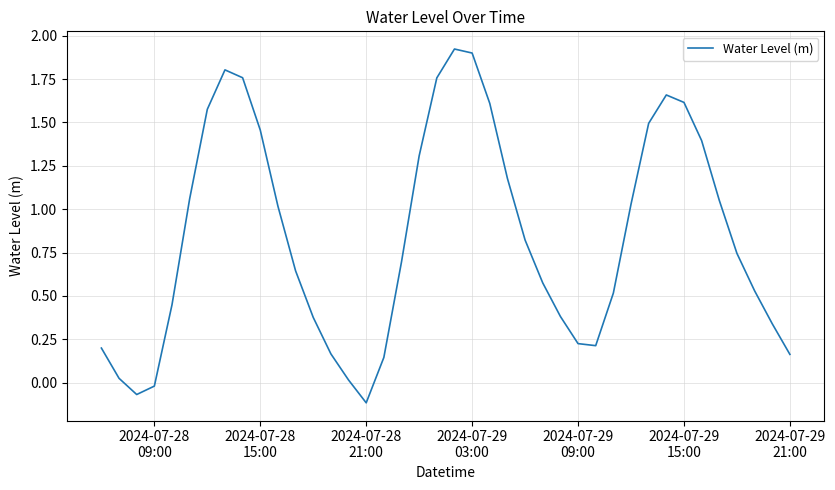

What is the difference between the maximum and minimum values?

2.0